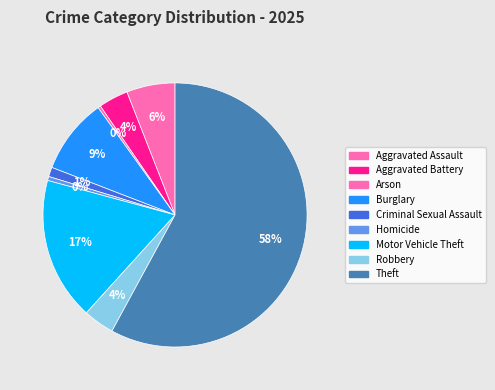

Approximately how many times larger is the value at Theft compared to Robbery?

15.3